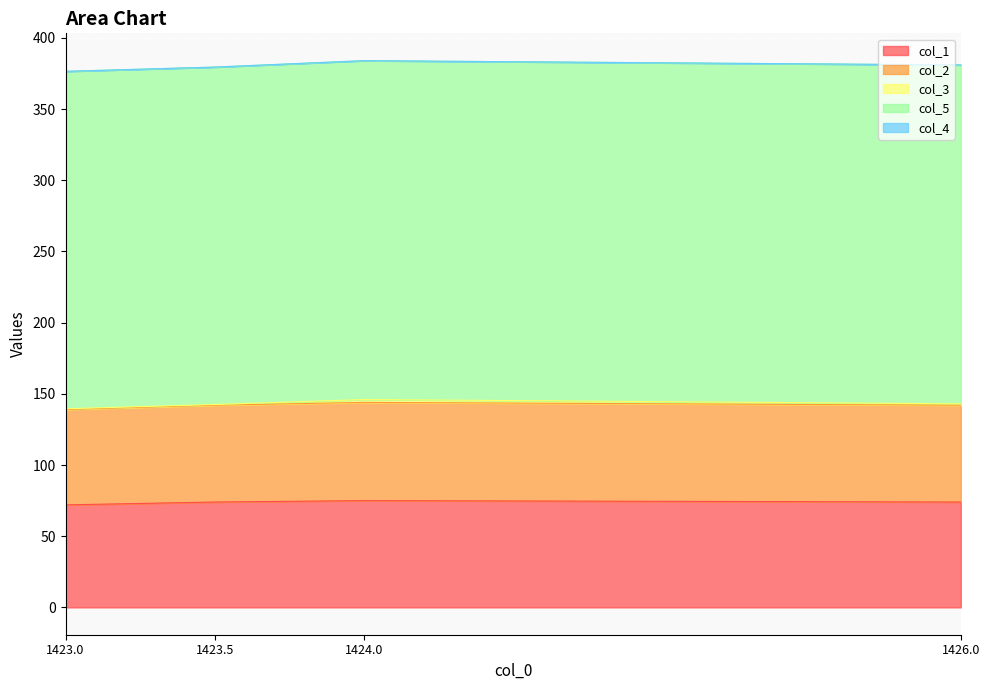

What position from the right is 1423.0?

4